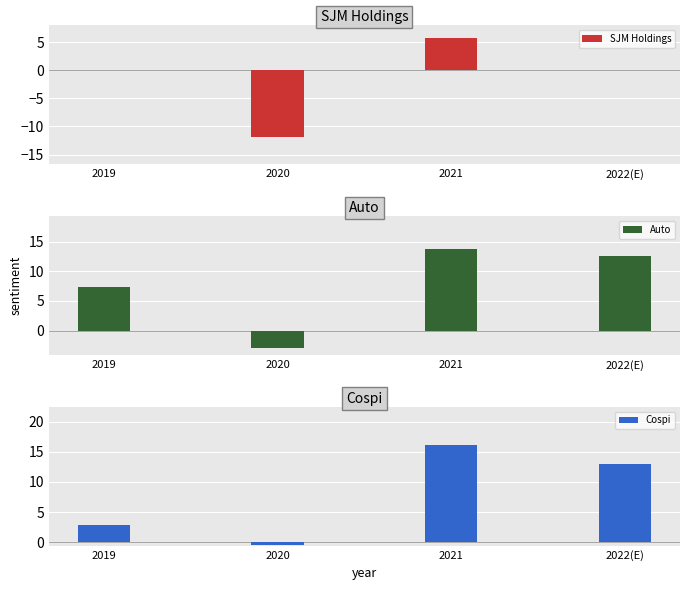

How many data points in Cospi are above 12?

2